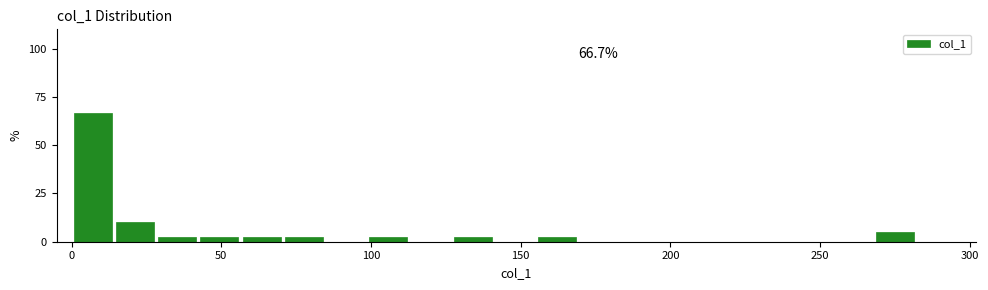

Around what value on the x-axis is the tallest bar? Give the approximate position of its centre, as read against the axis.

5